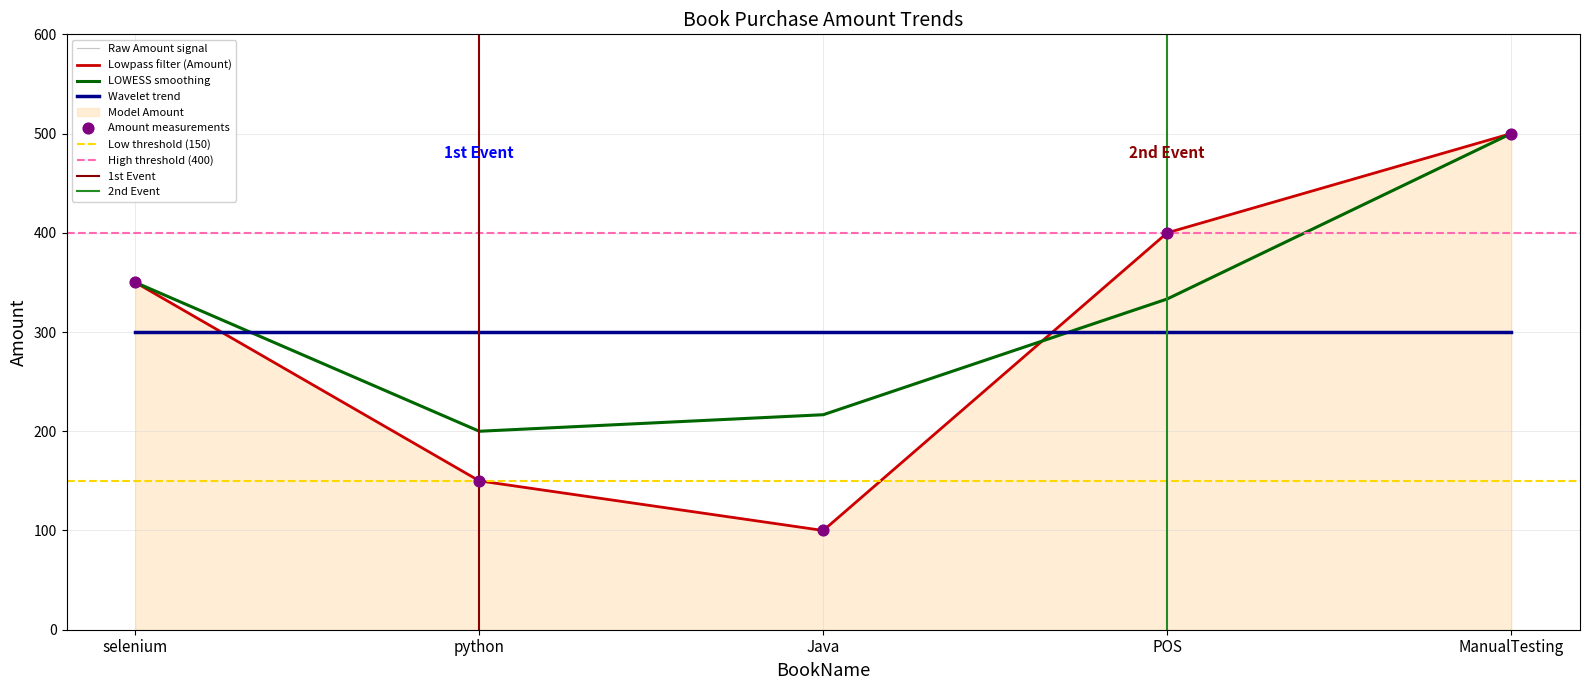

Approximately how many times larger is the value at Java compared to python?

0.7